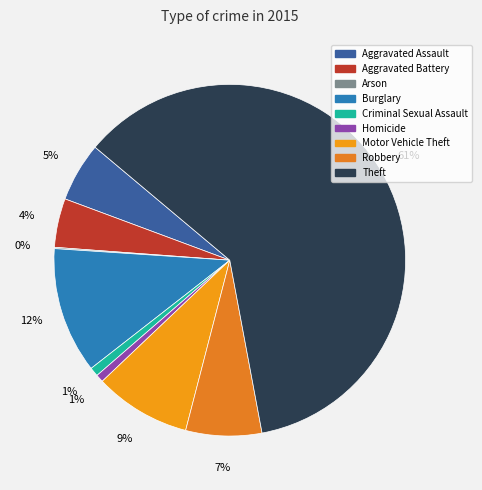

Rank the categories by value from lowest to highest.

Arson, Homicide, Criminal Sexual Assault, Aggravated Battery, Aggravated Assault, Robbery, Motor Vehicle Theft, Burglary, Theft